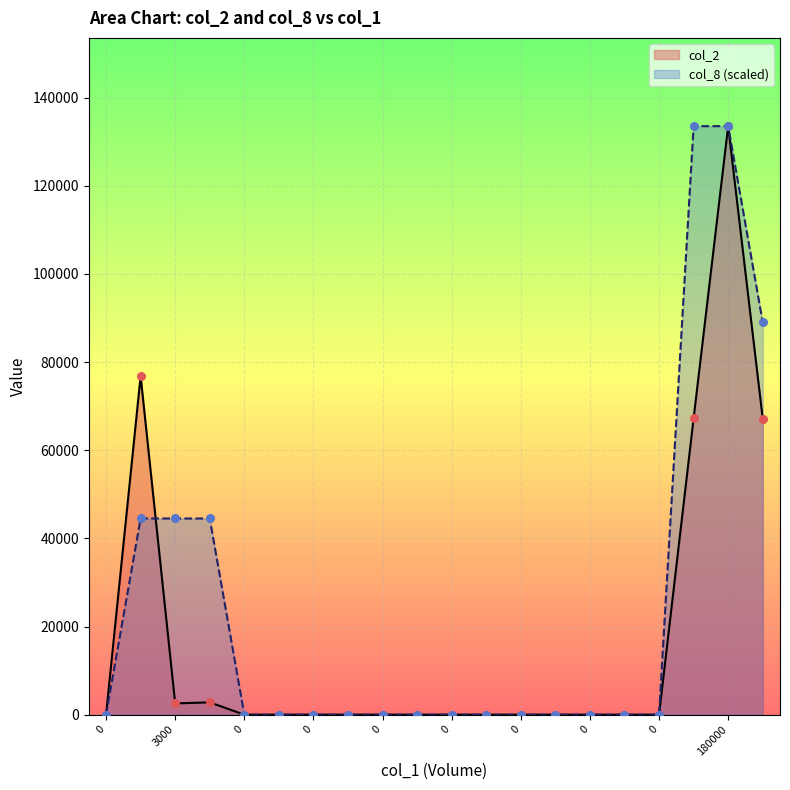

At which category is the sum across all series the highest?

180000